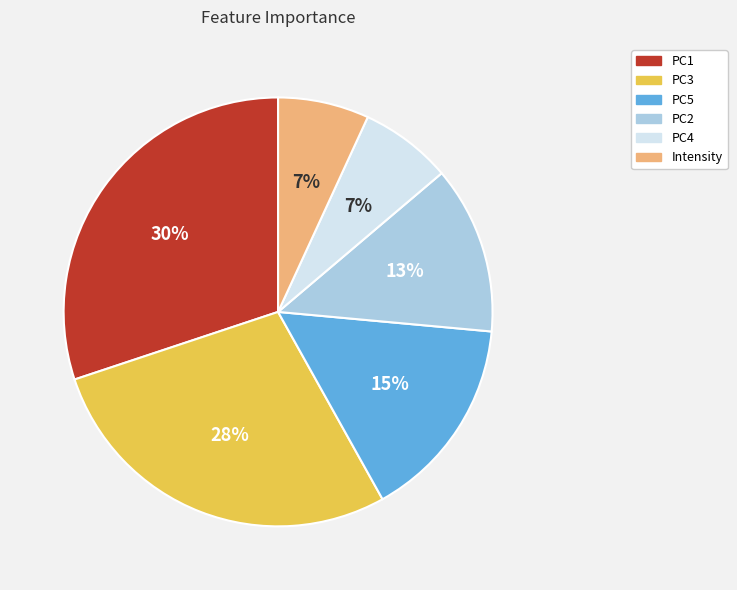

To the nearest percent, what is the difference between the largest and smallest slice percentages?

23%